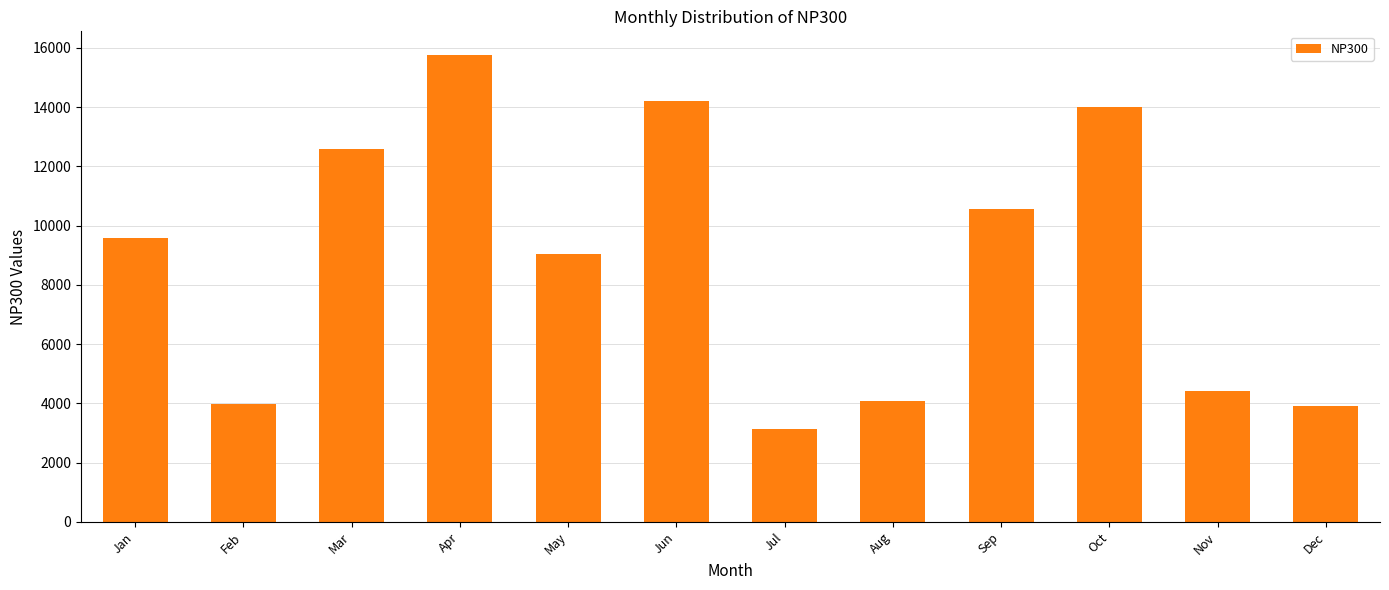

Between Jan and Sep, which is larger?

Sep